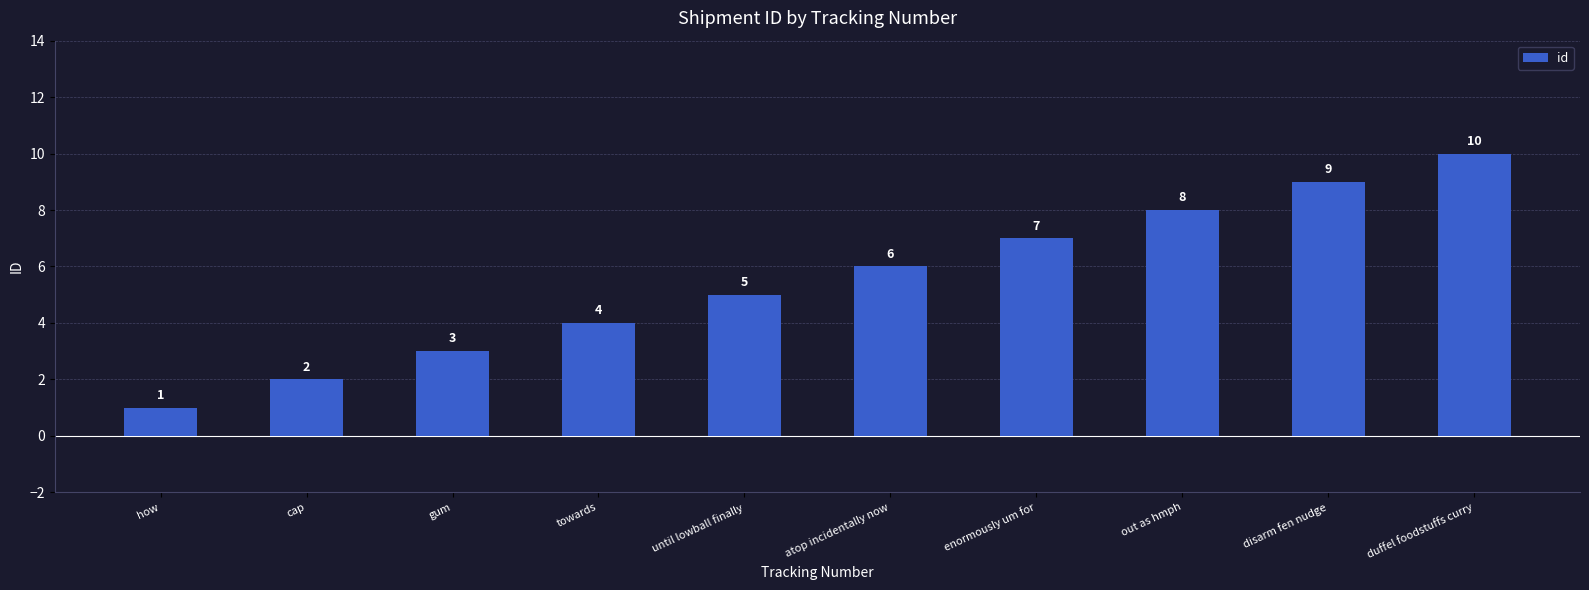

The chart shows a value of 8 at out as hmph. True or false?

True